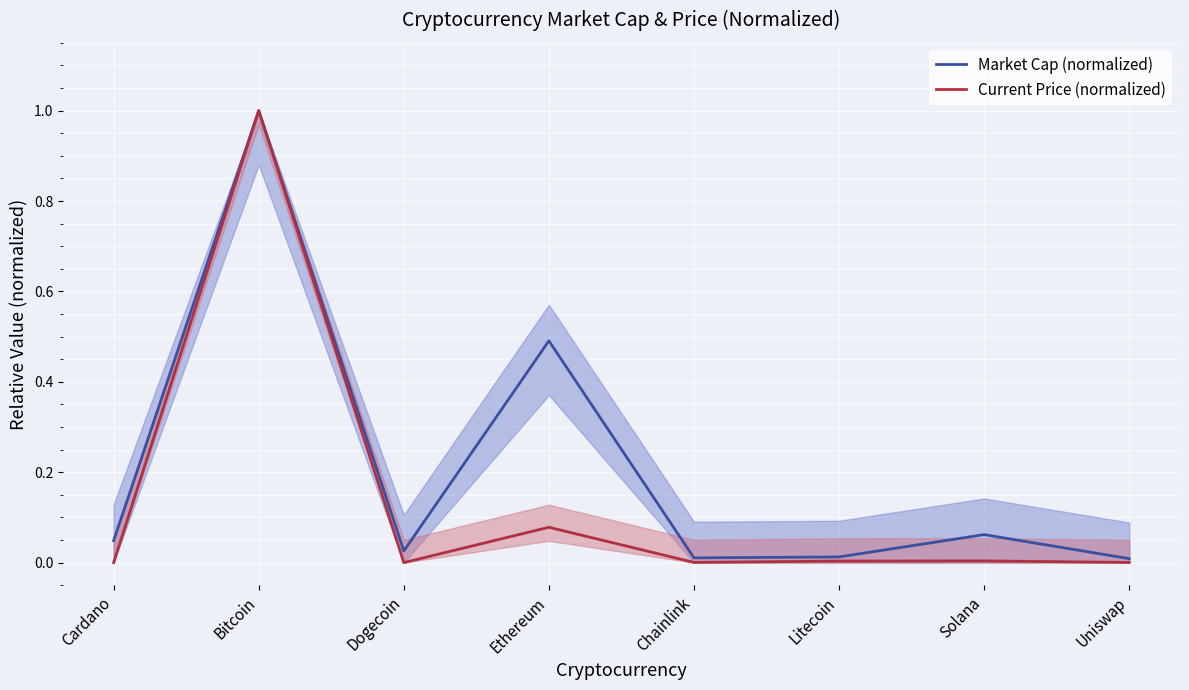

List the series in order of their overall mean, highest first.

Market Cap (normalized), Current Price (normalized)